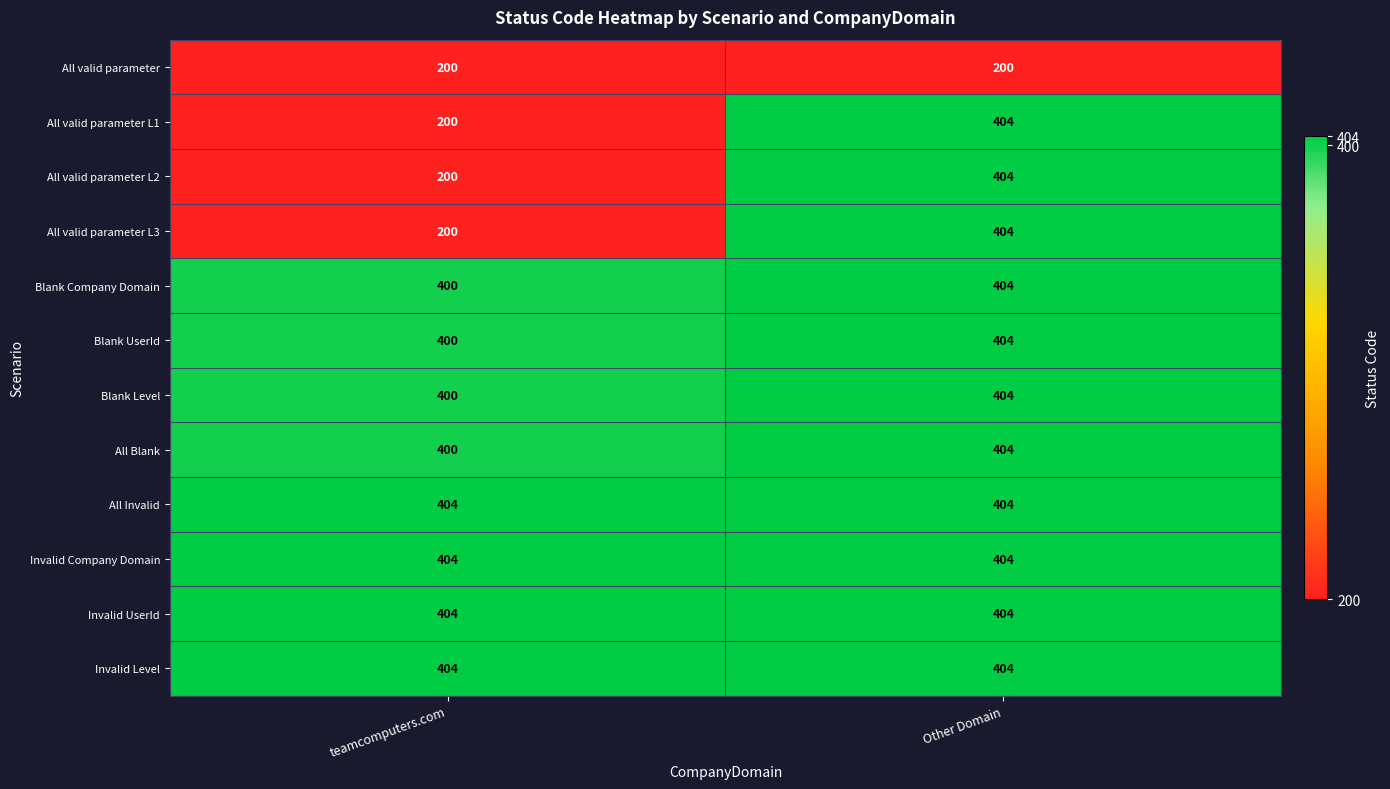

What is the highest value of the Invalid UserId series?

404